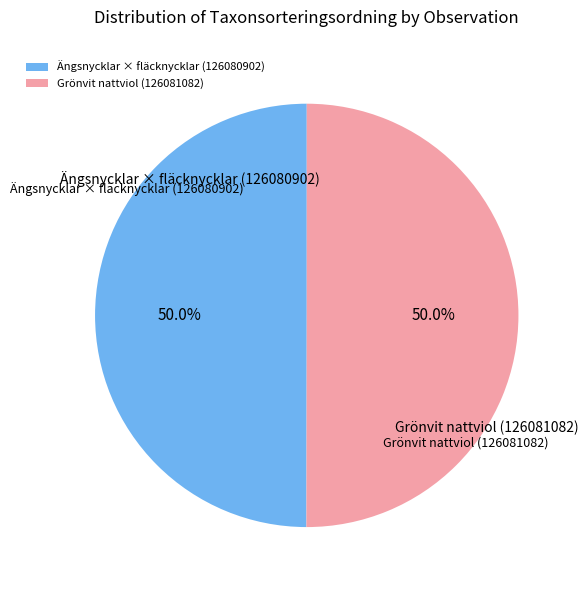

Do Ängsnycklar × fläcknycklar (126080902) and Grönvit nattviol (126081082) together represent more than half of the pie?

Yes